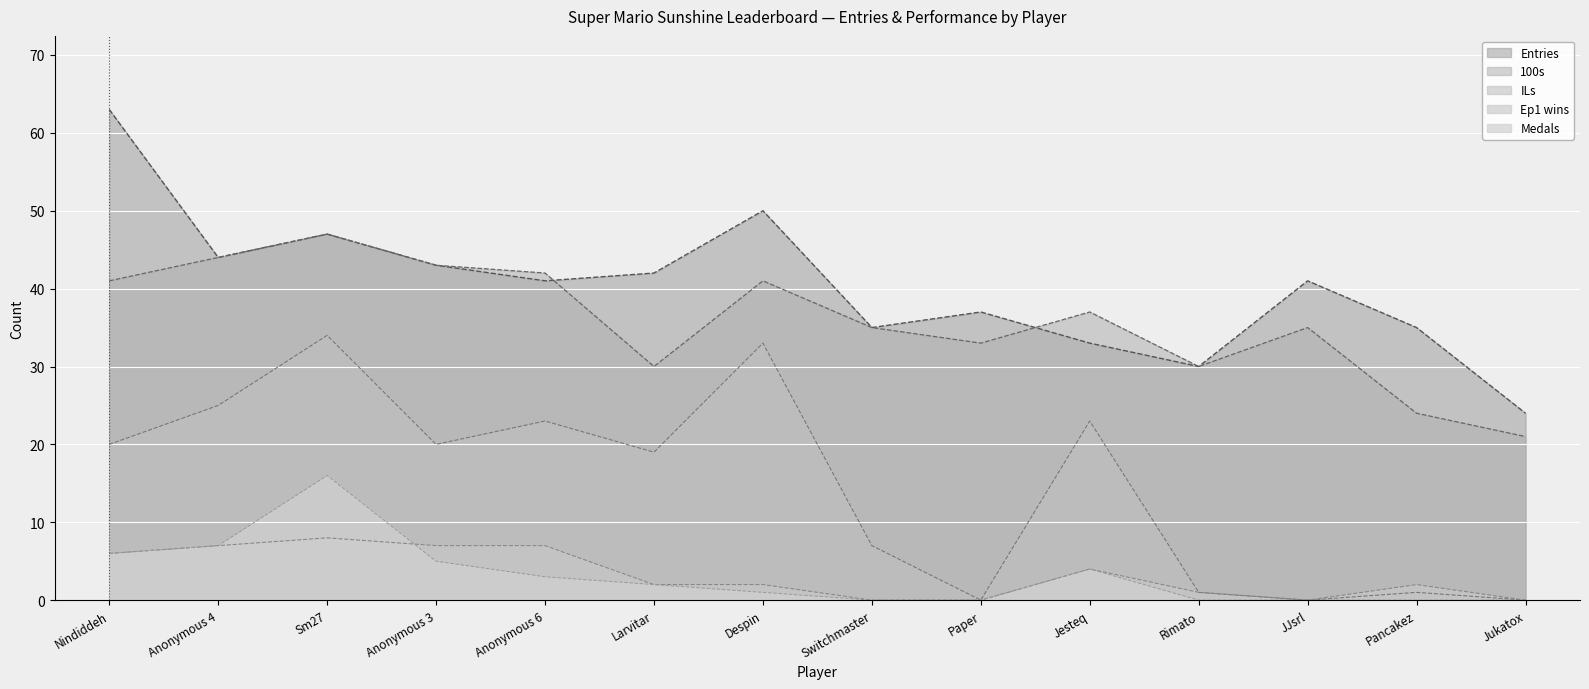

Read the Entries value at Switchmaster, to the nearest 10.

40